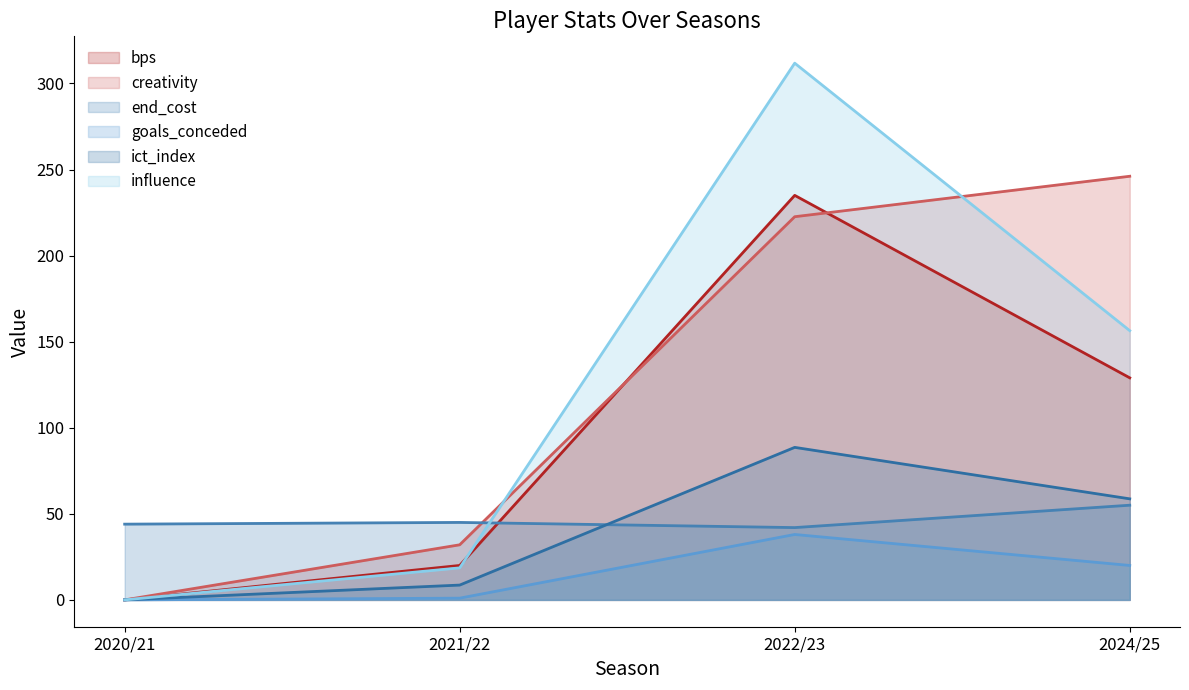

Which category has the lowest value in the influence series?

2020/21